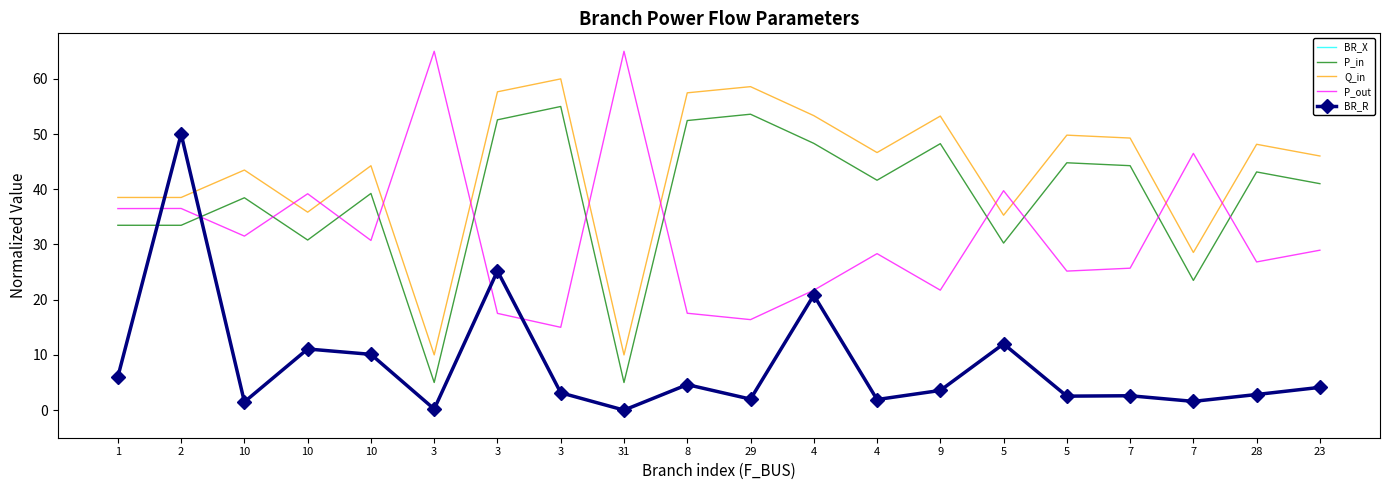

True or false: BR_X and BR_R cross at least once.

False